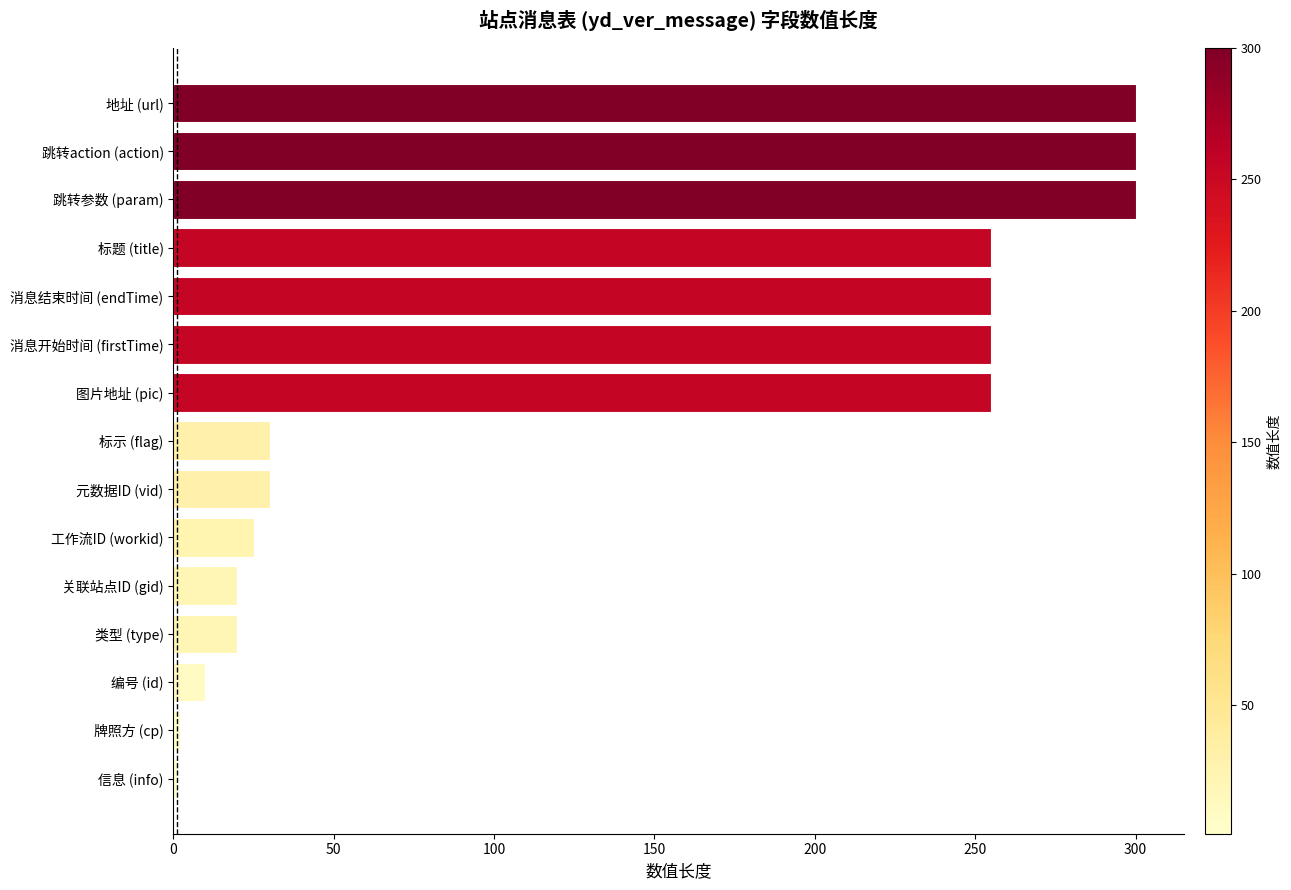

Between 元数据ID (vid) and 图片地址 (pic), which is larger?

图片地址 (pic)